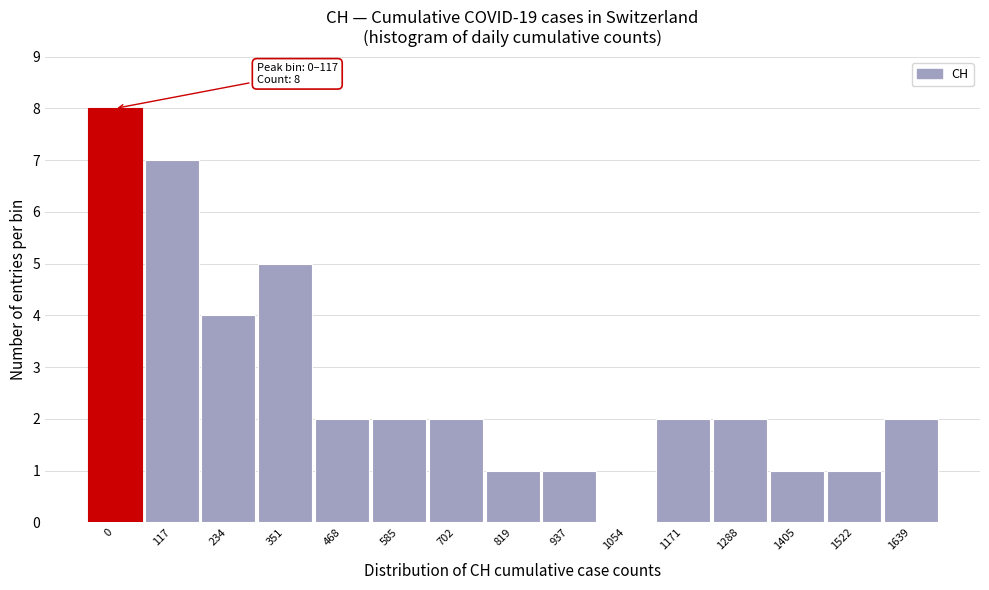

Reading left to right, transcribe all the data shown in this chart.

0=8	117=7	234=4	351=5	468=2	585=2	702=2	819=1	937=1	1054=0	1171=2	1288=2	1405=1	1522=1	1639=2